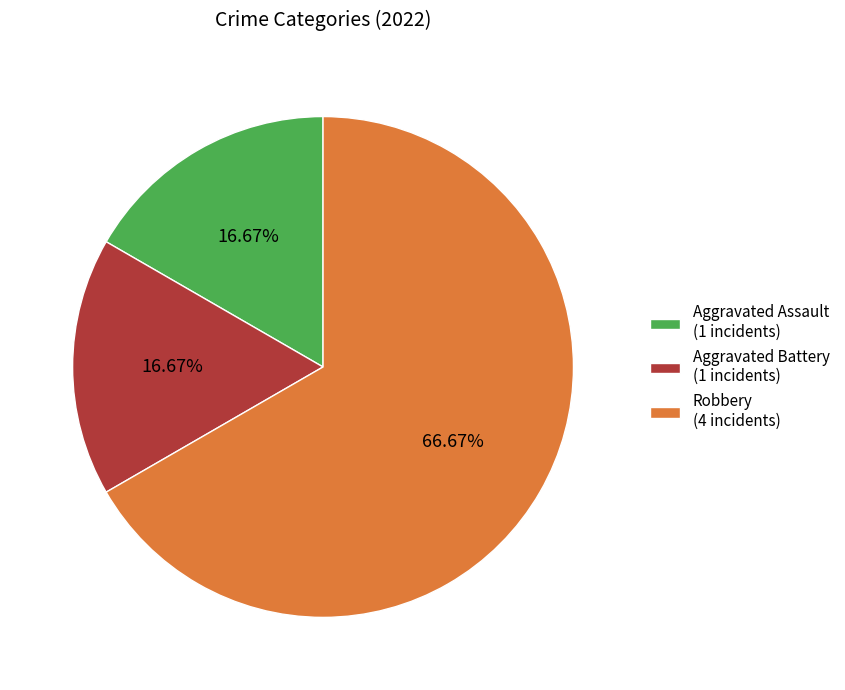

To the nearest percent, what is the combined percentage of Robbery and Aggravated Assault?

83%